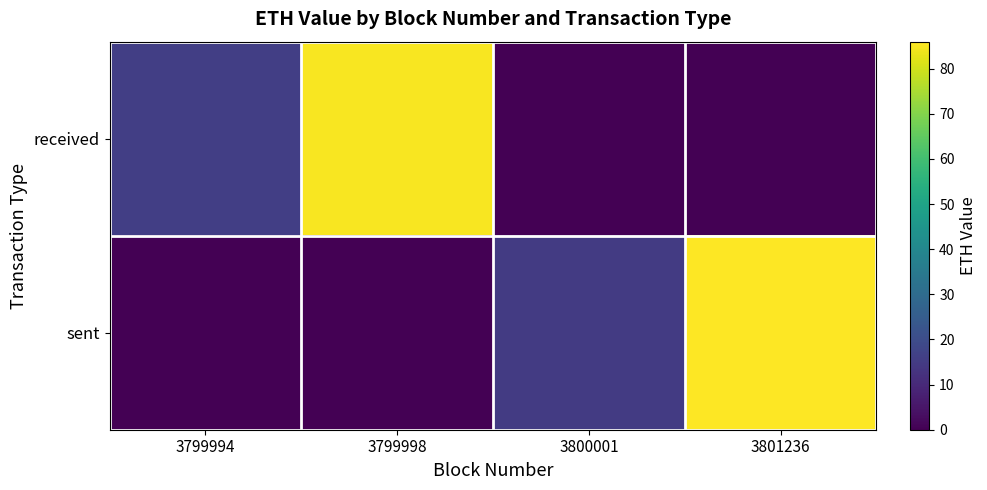

List the series in order of their overall mean, highest first.

received, sent